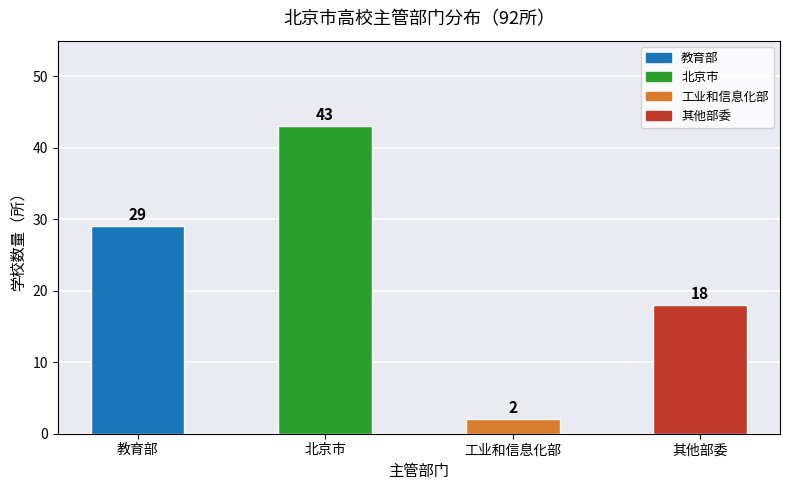

What is the difference between the second highest and minimum values?

27